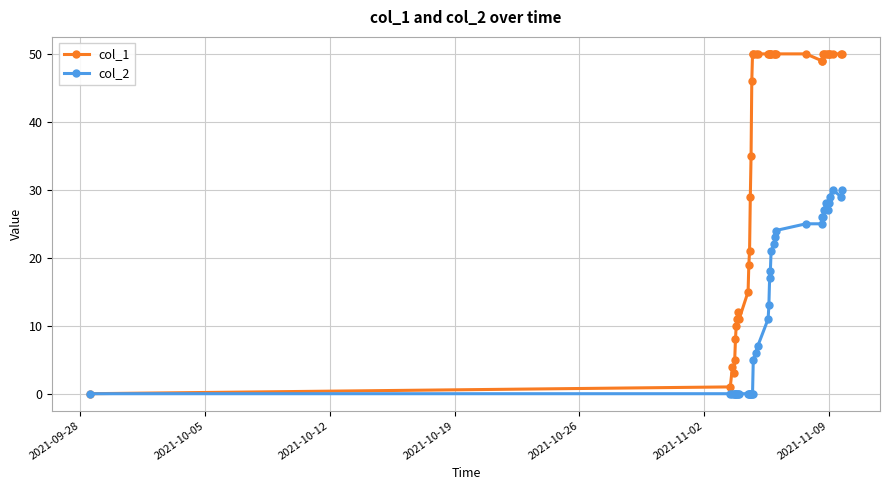

Rank the series by their average value, from highest to lowest.

col_1, col_2